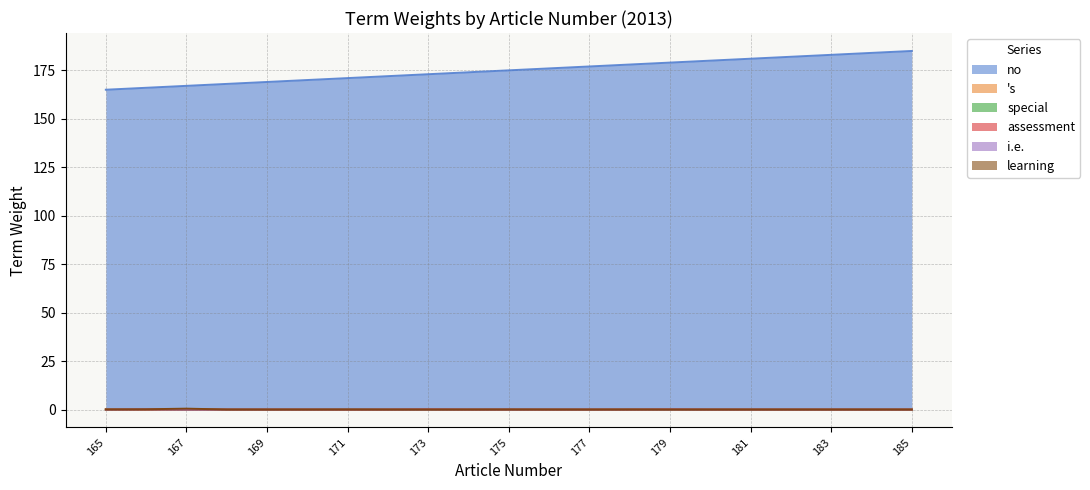

The value of learning at 169 is 0.3. True or false?

False